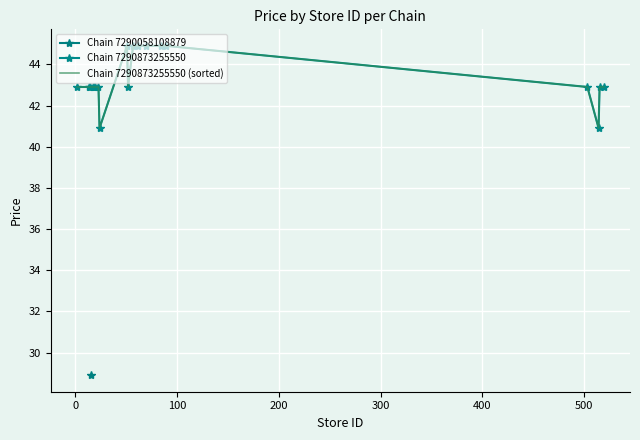

True or false: Chain 7290873255550 (sorted) has more than 0 interior local peaks.

True